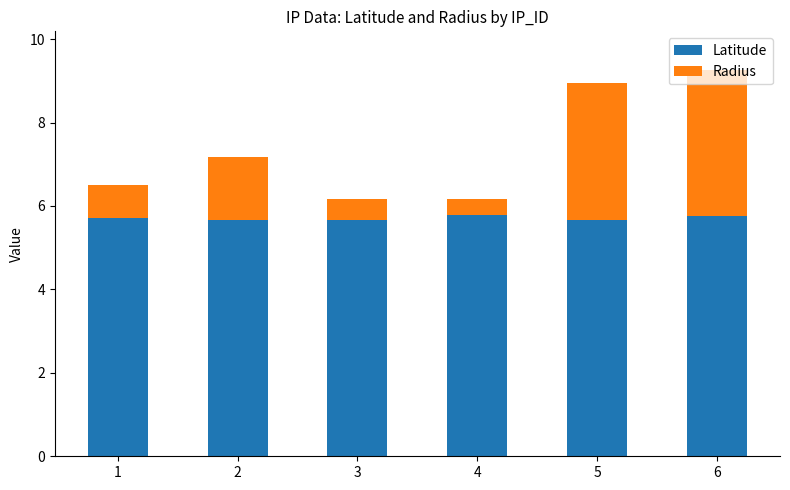

What is the approximate value of Latitude at 2?

5.7